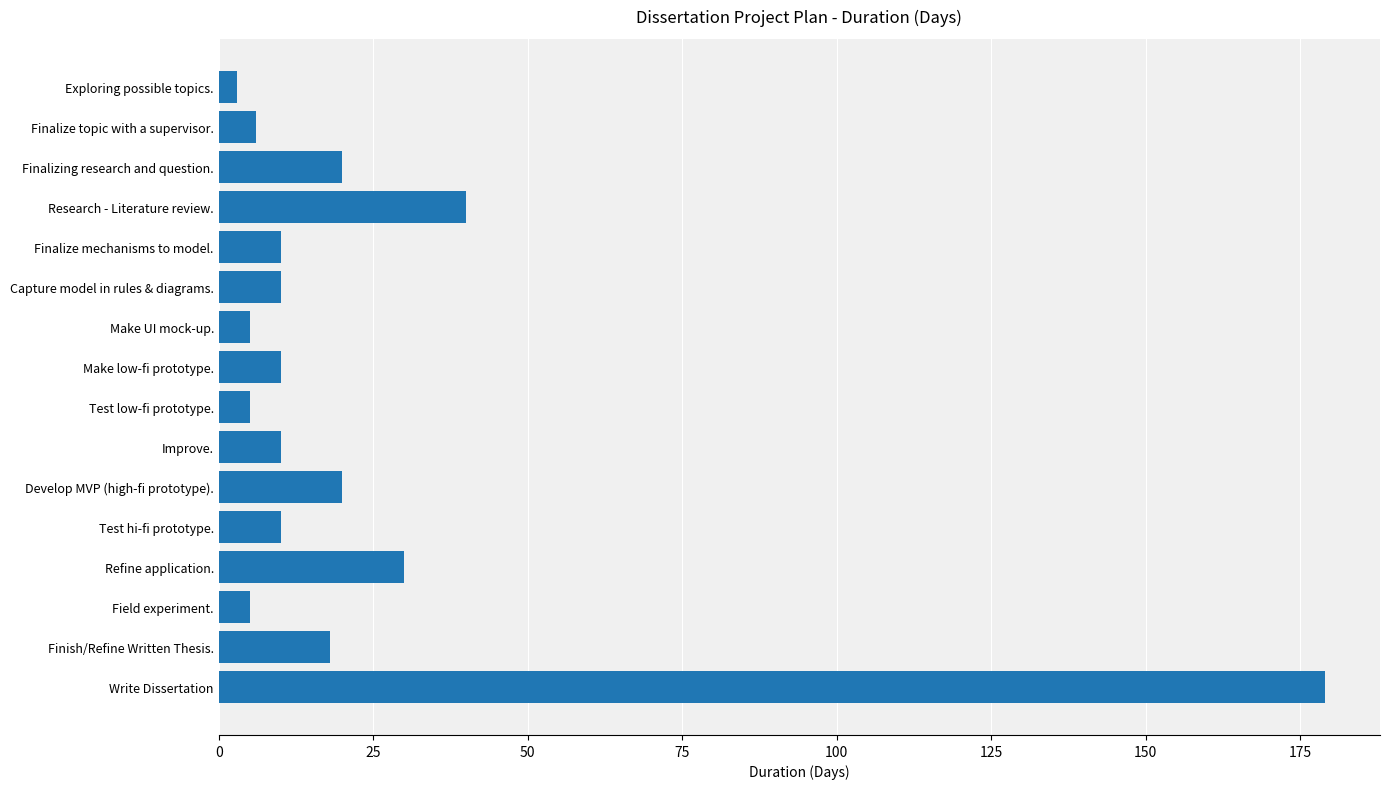

What is the minimum value shown in the chart?

3